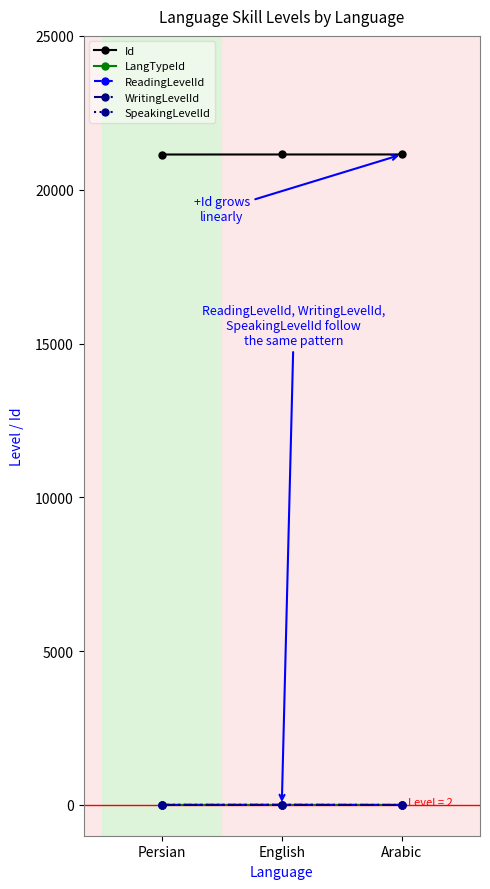

How many lines are shown in the chart?

5